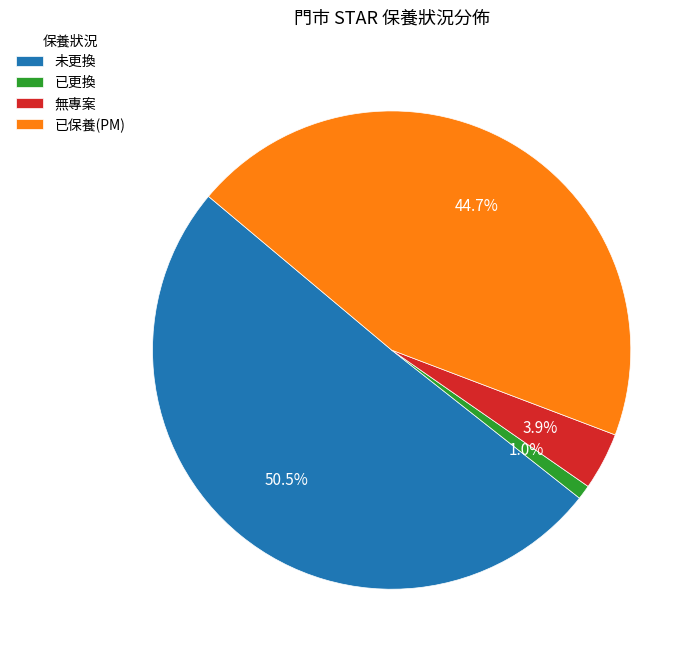

Is there a majority slice in this chart?

Yes